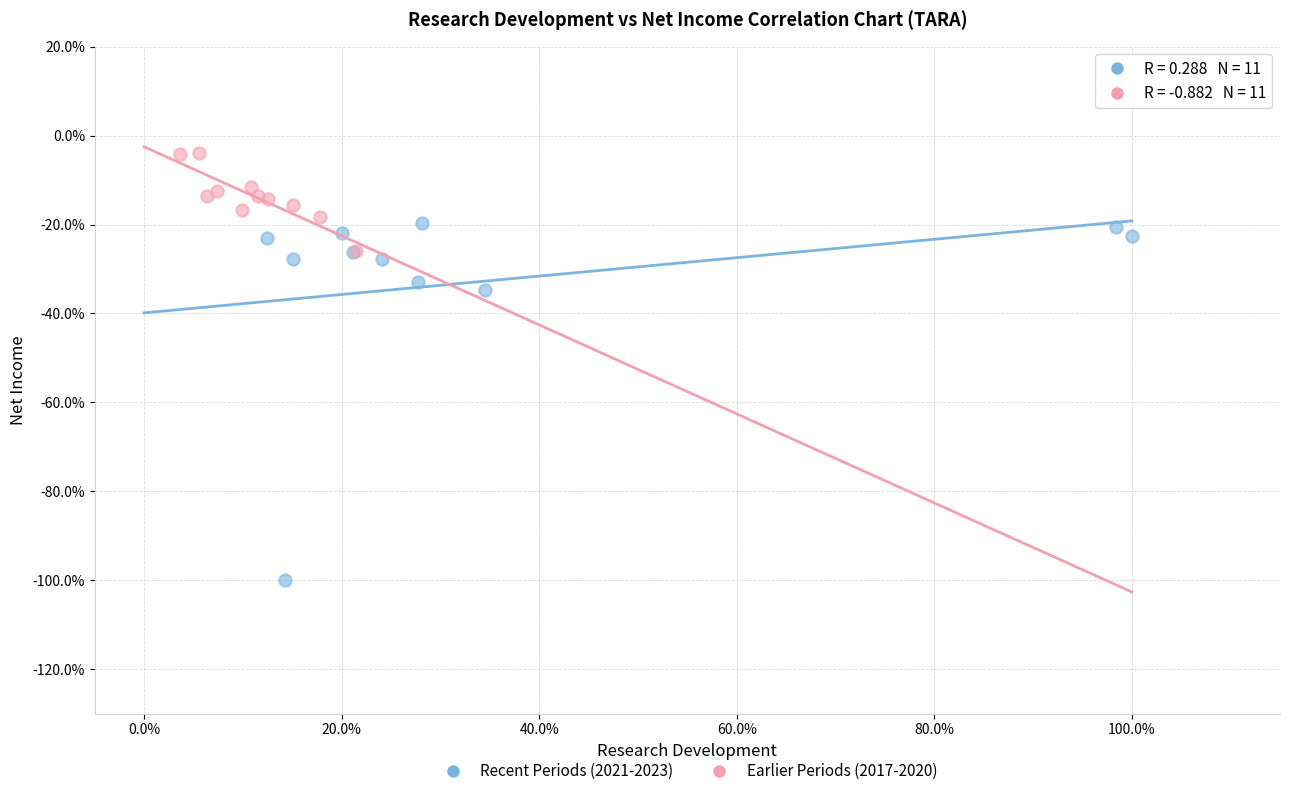

Which series reaches the maximum Y coordinate?

Earlier Periods (2017-2020)